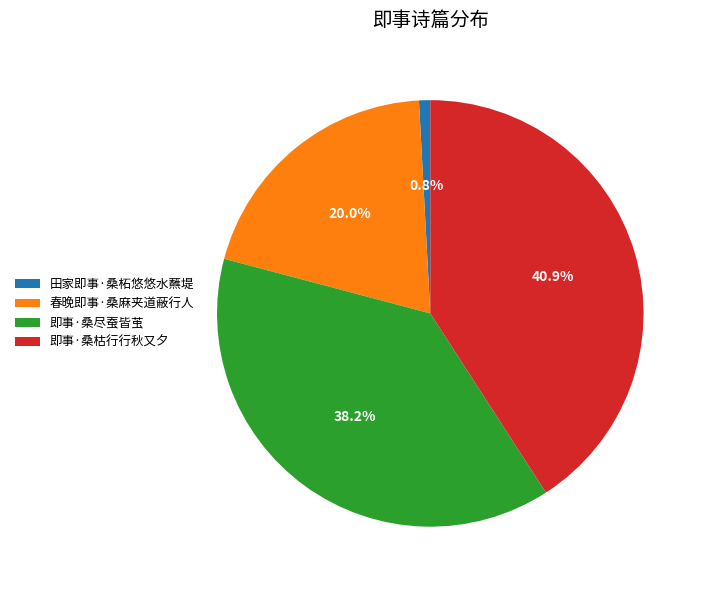

What is the smallest slice in the pie chart?

田家即事·桑柘悠悠水蘸堤